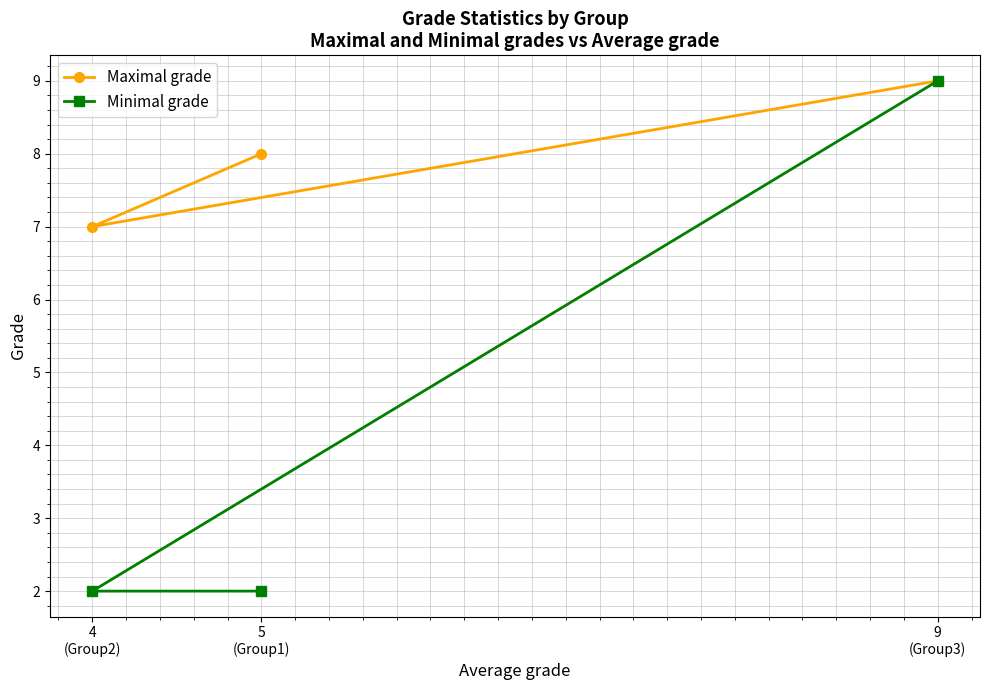

At which category does the chart reach its peak across all series?

9
(Group3)